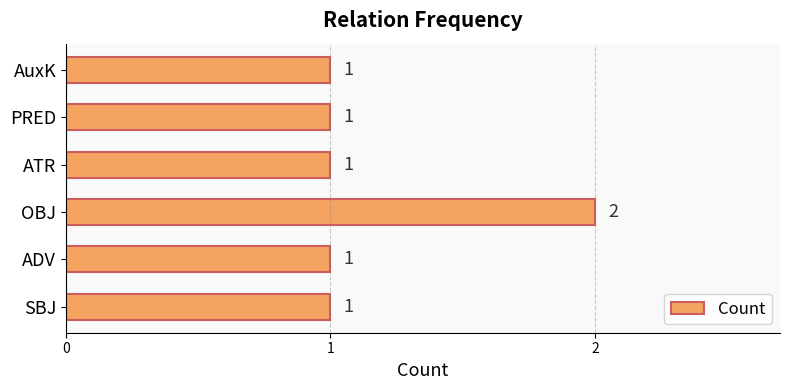

What is the sum of the values at AuxK and OBJ?

3